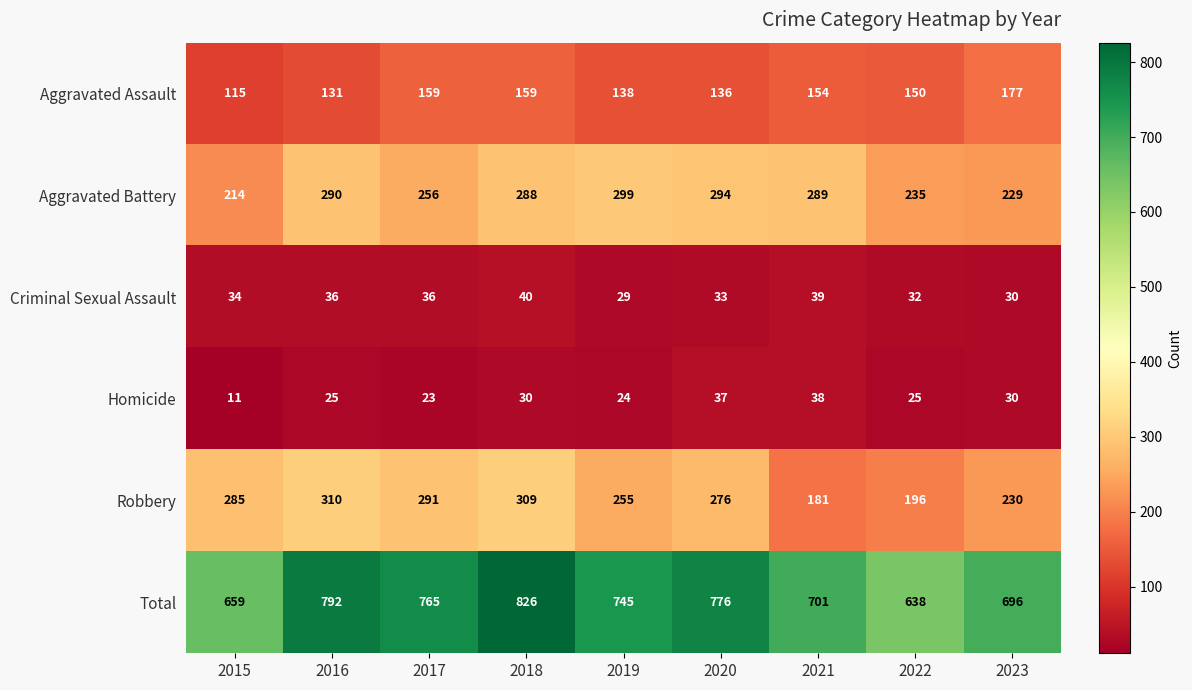

What is the approximate value of Total at 2021?

701